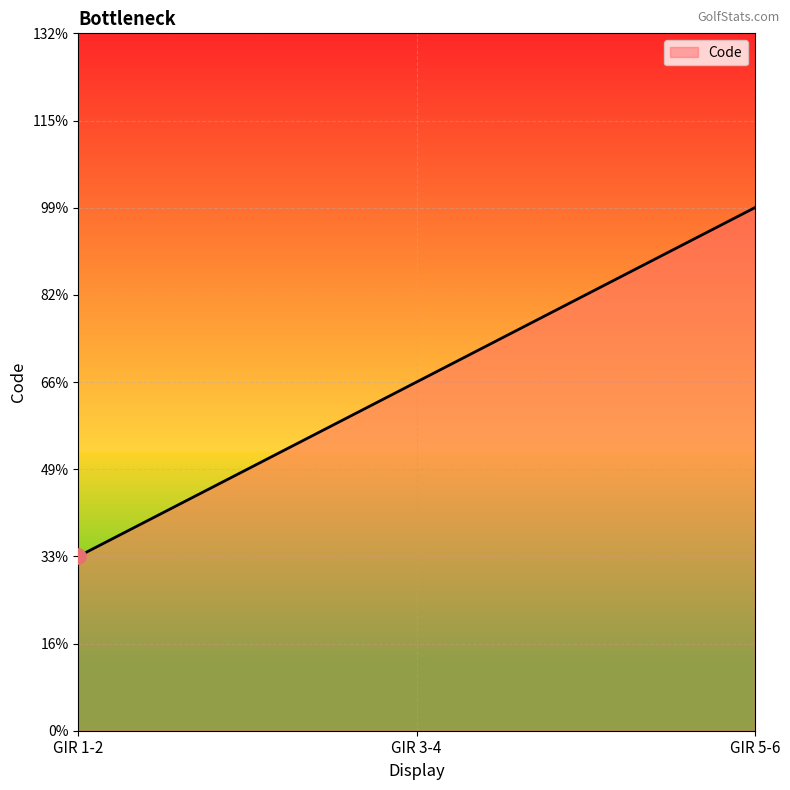

What is the ratio of the value at GIR 1-2 to the value at GIR 5-6?

0.3